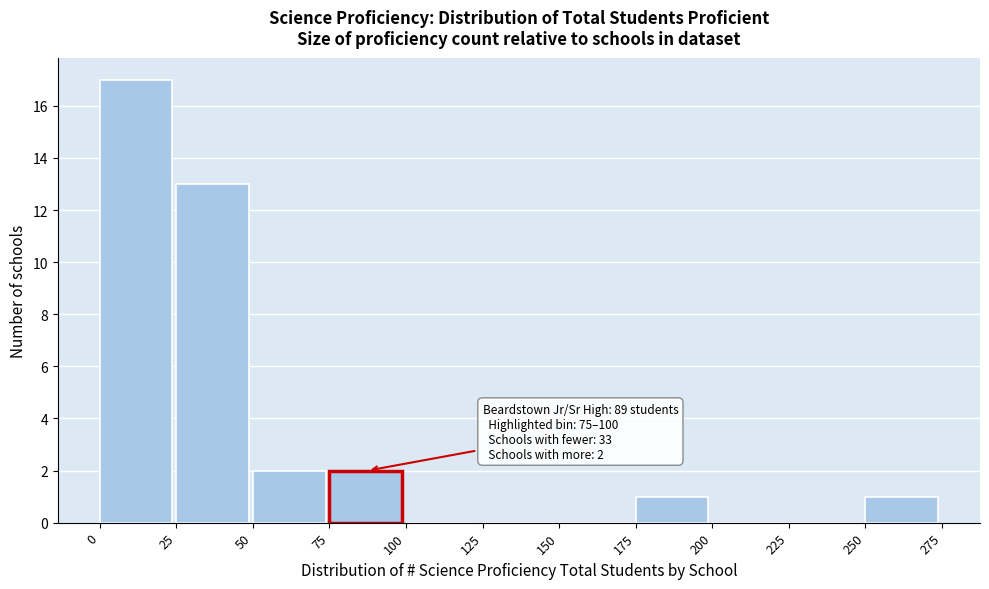

Which range on the x-axis has the tallest bar?

0 to 25